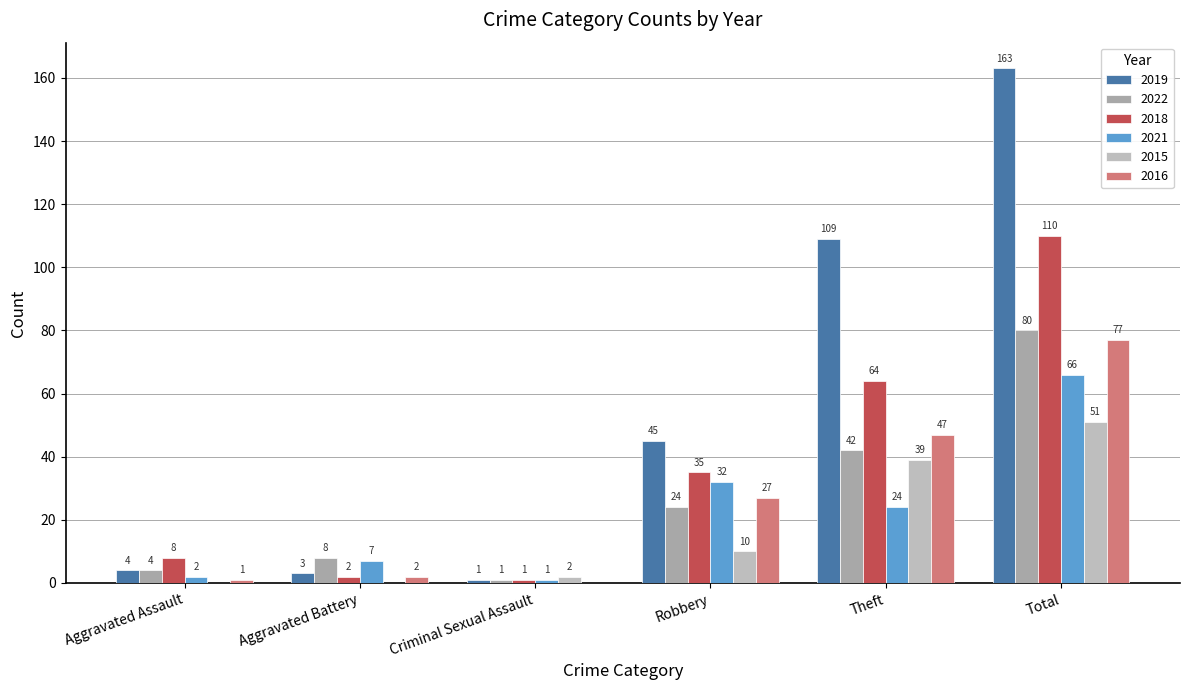

What is the average value of the 2021 series?

22